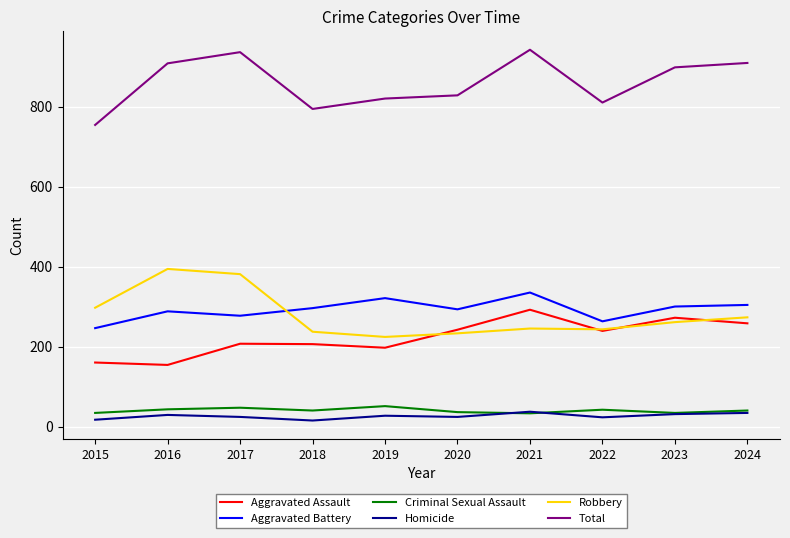

True or false: Total and Aggravated Assault cross at least once.

False